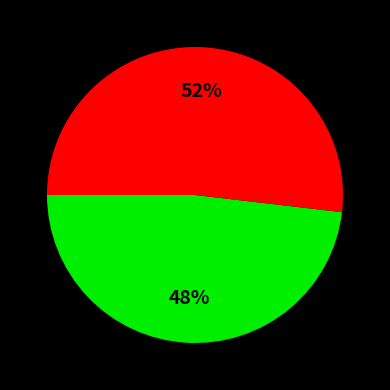

To the nearest percent, what is the difference between the largest and smallest slice percentages?

4%